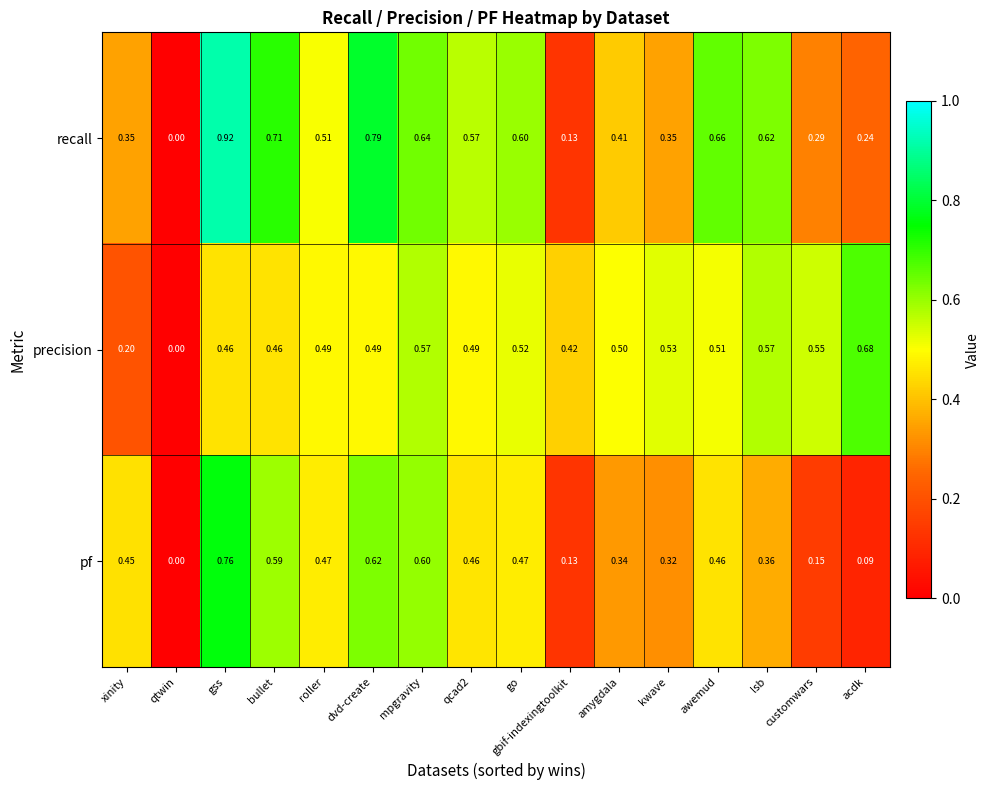

At which label is pf closest to 0?

qtwin